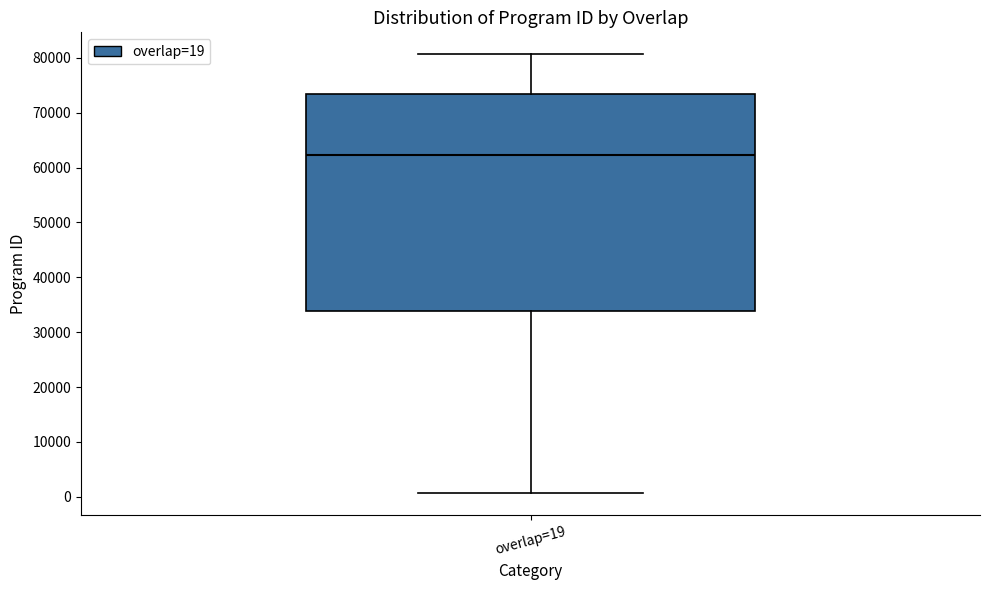

Where does the median line of the box for overlap=19 sit on the y-axis? The values are not printed on the chart, so give them approximately, as read against the axis.

62000